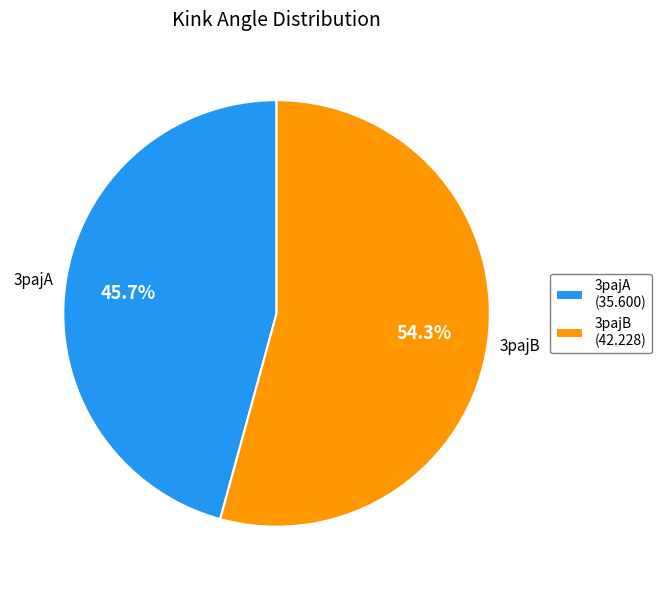

Between 3pajB and 3pajA, which is larger?

3pajB